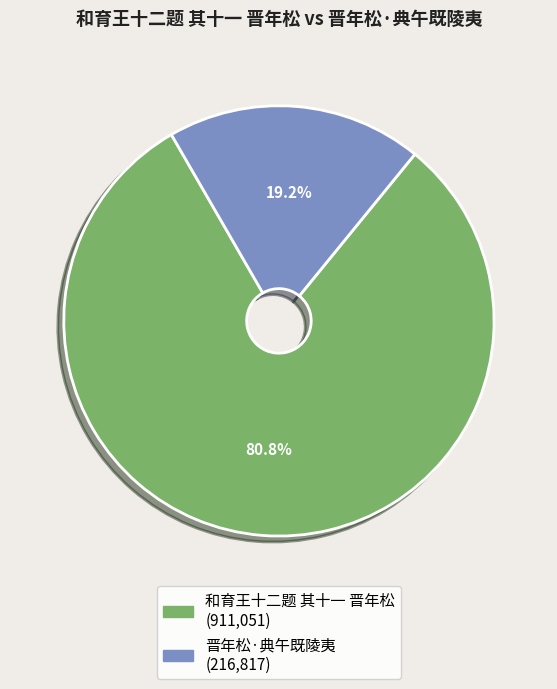

Between 晋年松·典午既陵夷 and 和育王十二题 其十一 晋年松, which is larger?

和育王十二题 其十一 晋年松